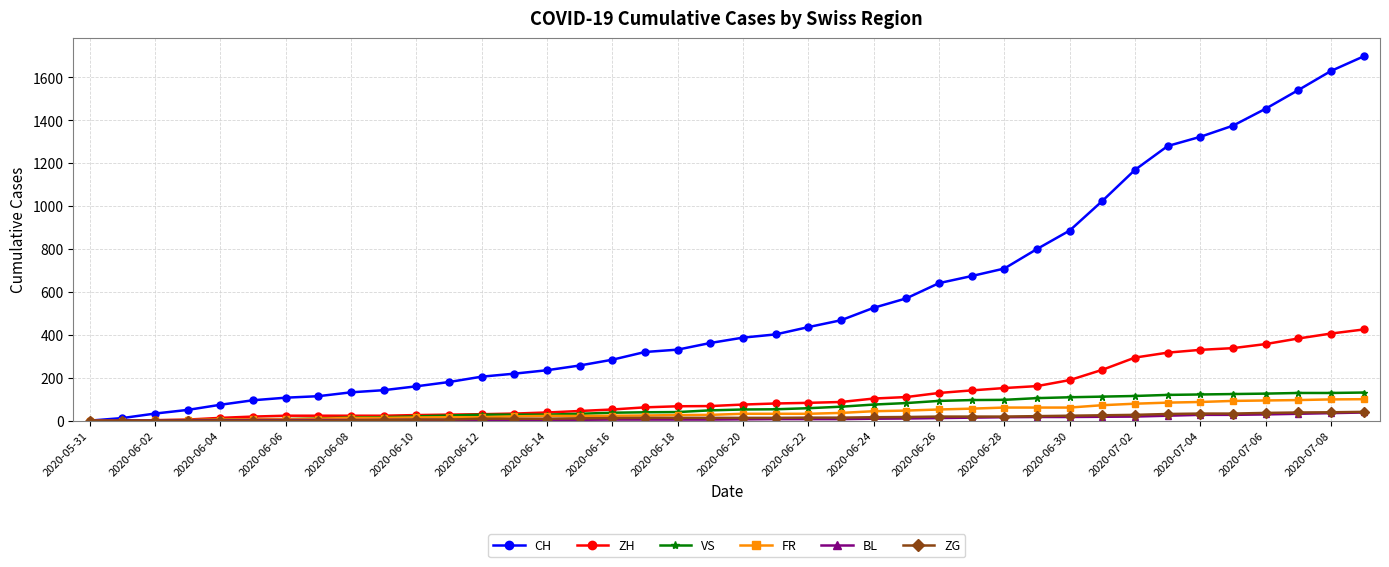

Which series has the largest total across all categories?

CH